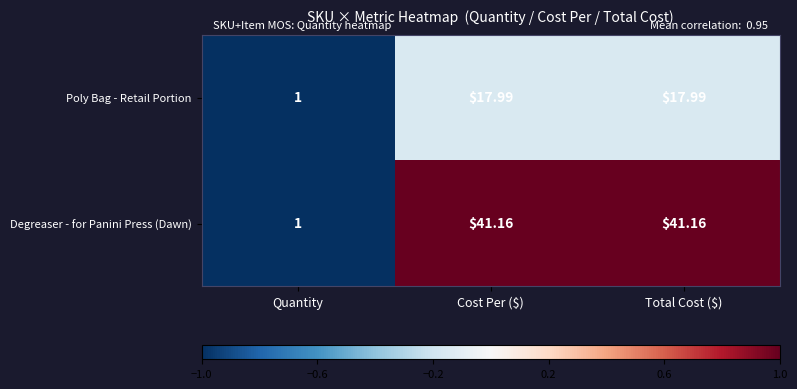

Which category has the lowest value across all series?

Quantity